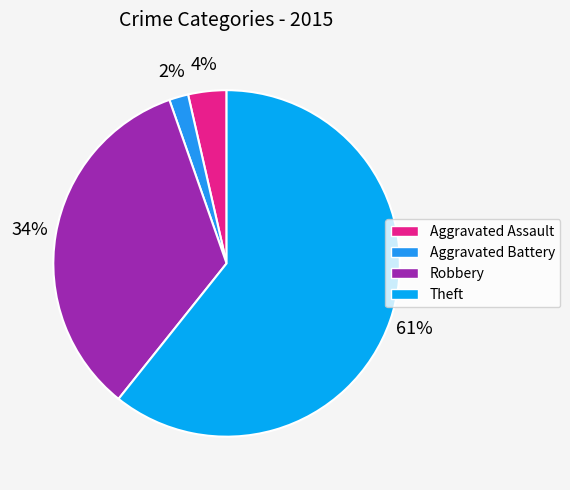

To the nearest percent, what is the combined percentage of Robbery and Aggravated Assault?

38%